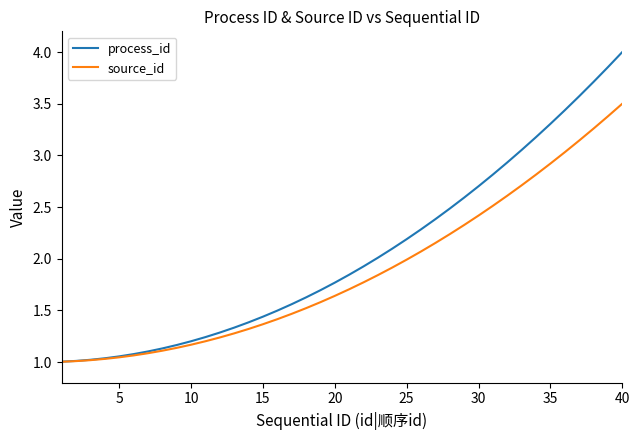

List the series in order of their peak value, highest first.

process_id, source_id